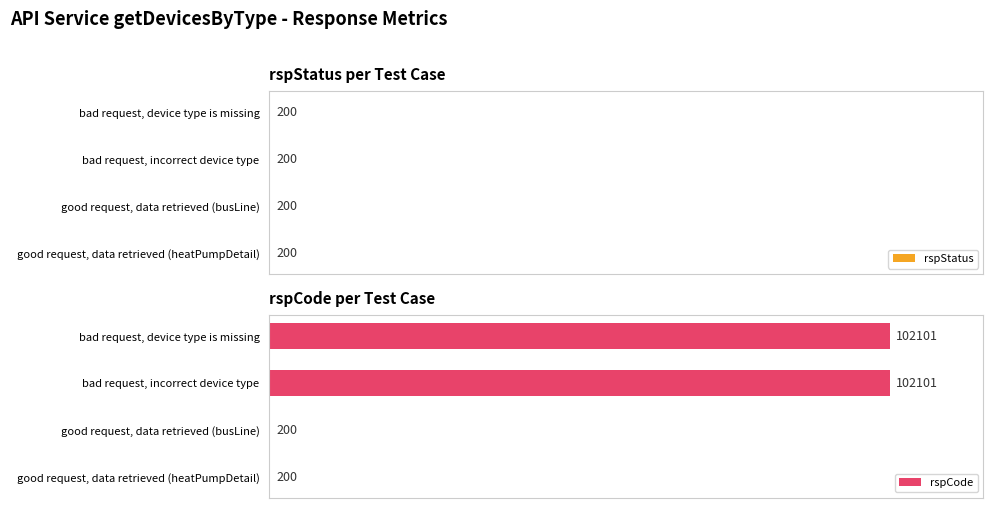

Rank the series by their maximum value, from highest to lowest.

rspCode, rspStatus